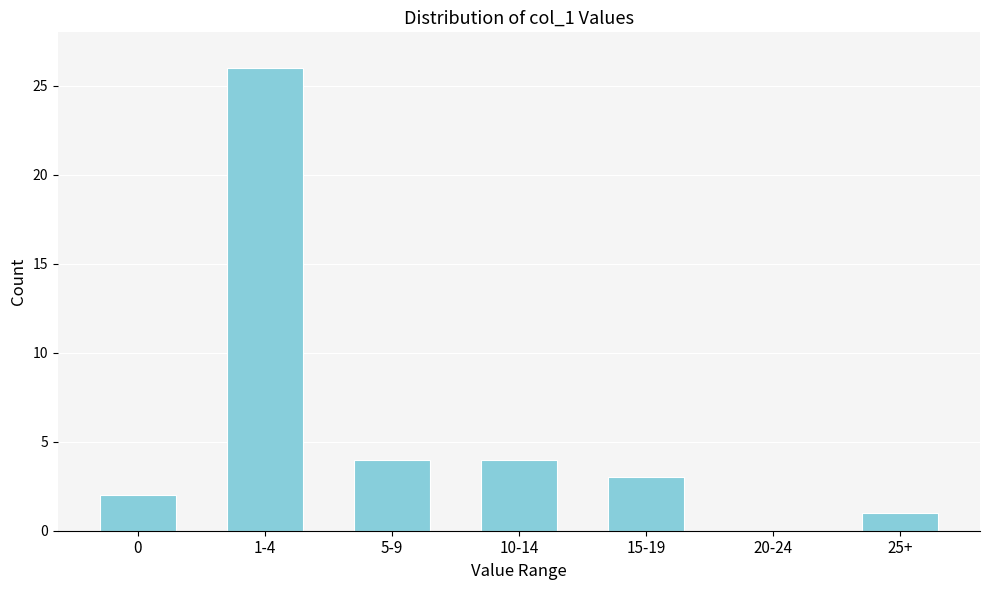

Reading right to left, extract all data points from this chart.

25+=1	20-24=0	15-19=3	10-14=4	5-9=4	1-4=26	0=2